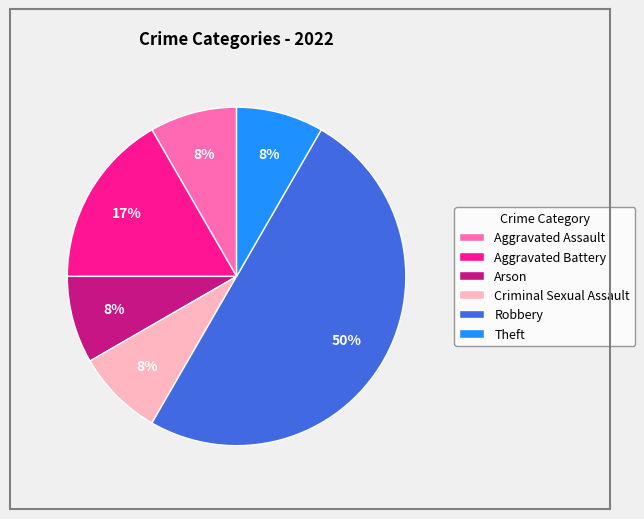

To the nearest percent, what is the average slice percentage?

17%